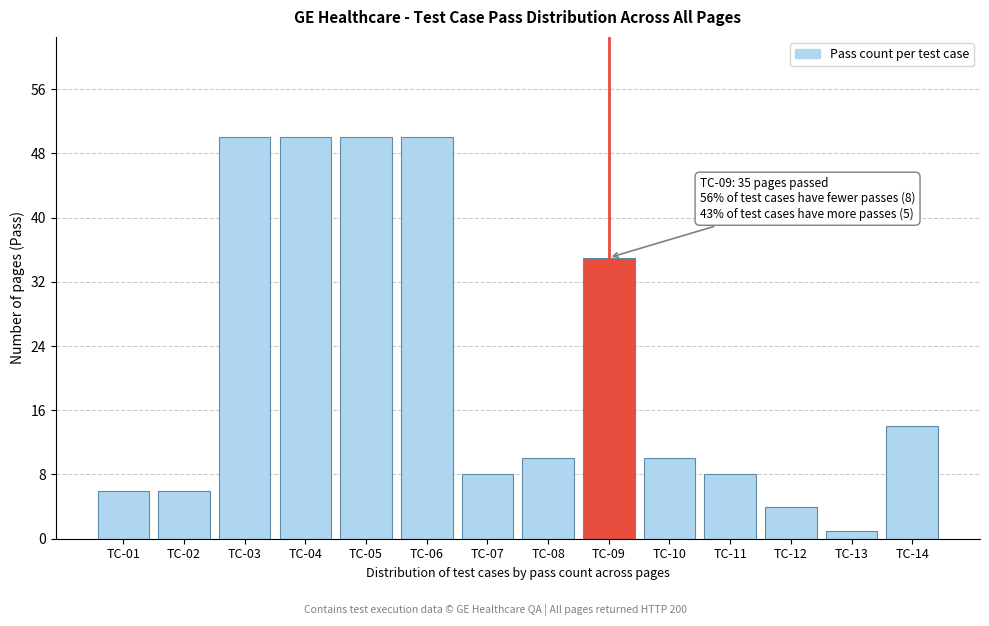

Reading left to right, transcribe all the data shown in this chart.

6	6	50	50	50	50	8	10	35	10	8	4	1	14